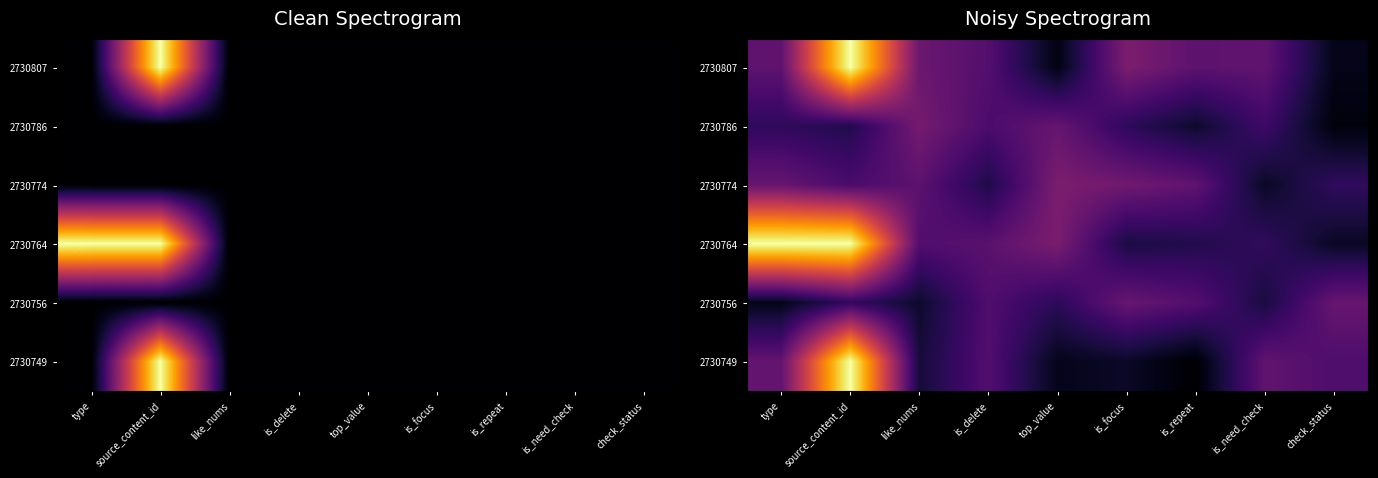

Which has a higher value, is_delete or top_value?

is_delete